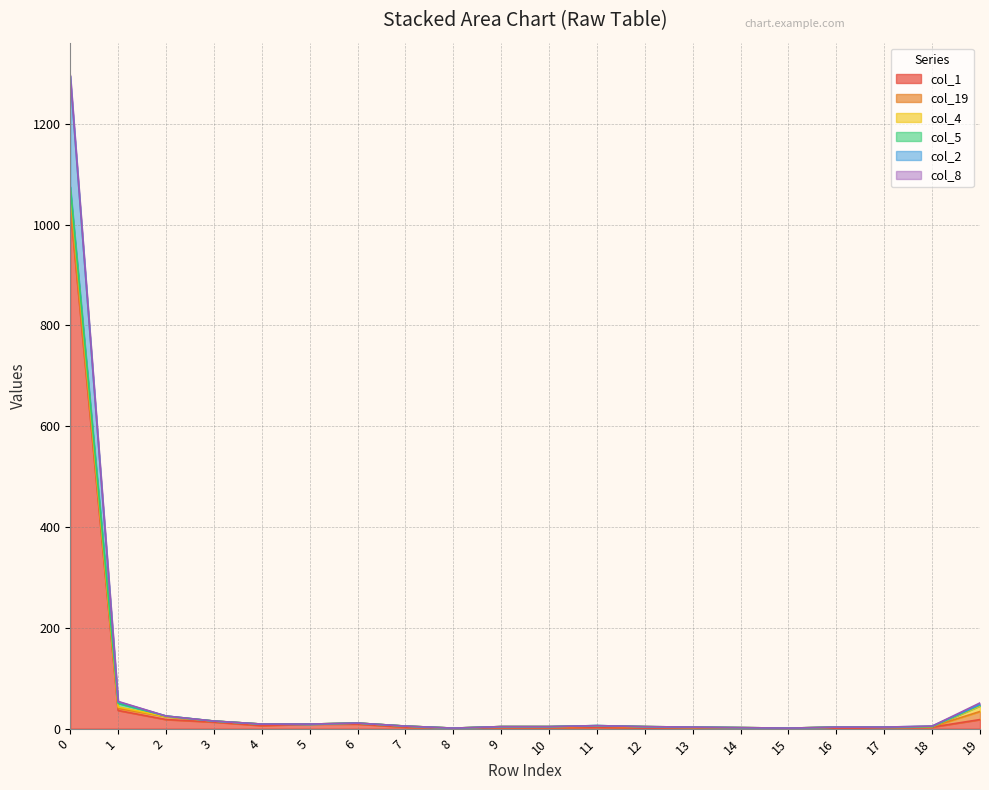

What is the maximum value shown in the chart?

1035